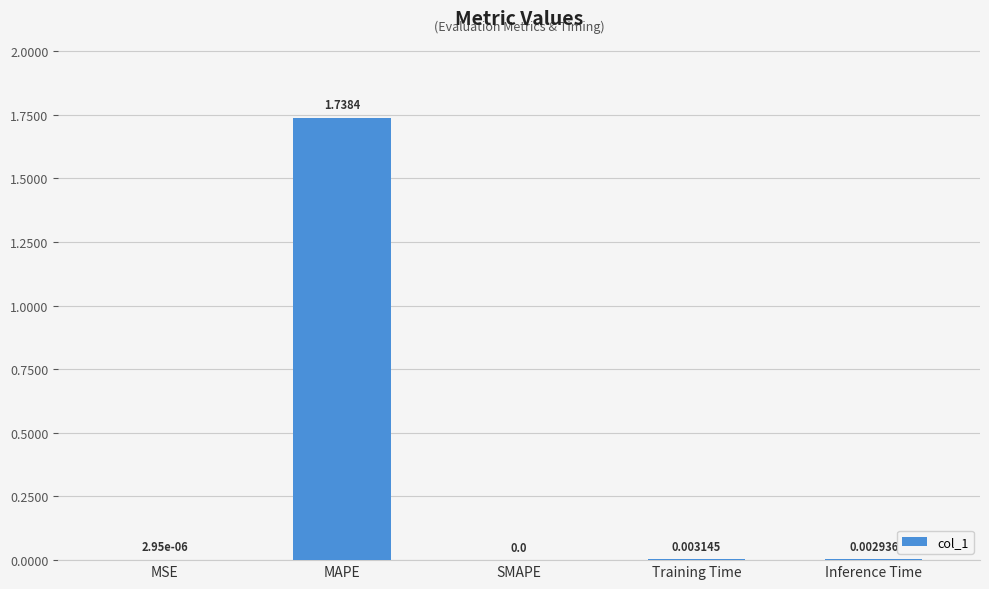

At which label is the value closest to 0?

SMAPE